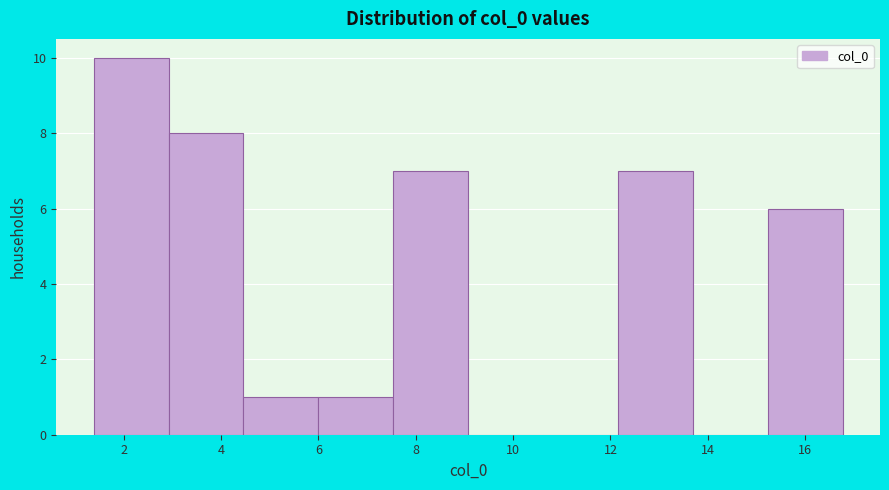

Reading left to right, transcribe this chart: for each bar, give the range it covers on the x-axis and its height. Neither the bar edges nor the heights are printed on the chart, so give them approximately, as read against the axes.

1.4 to 3.0: 10
3.0 to 4.4: 8
4.4 to 6.0: 1
6.0 to 7.6: 1
7.6 to 9.0: 7
9.0 to 10.6: 0
10.6 to 12.2: 0
12.2 to 13.6: 7
13.6 to 15.2: 0
15.2 to 16.8: 6